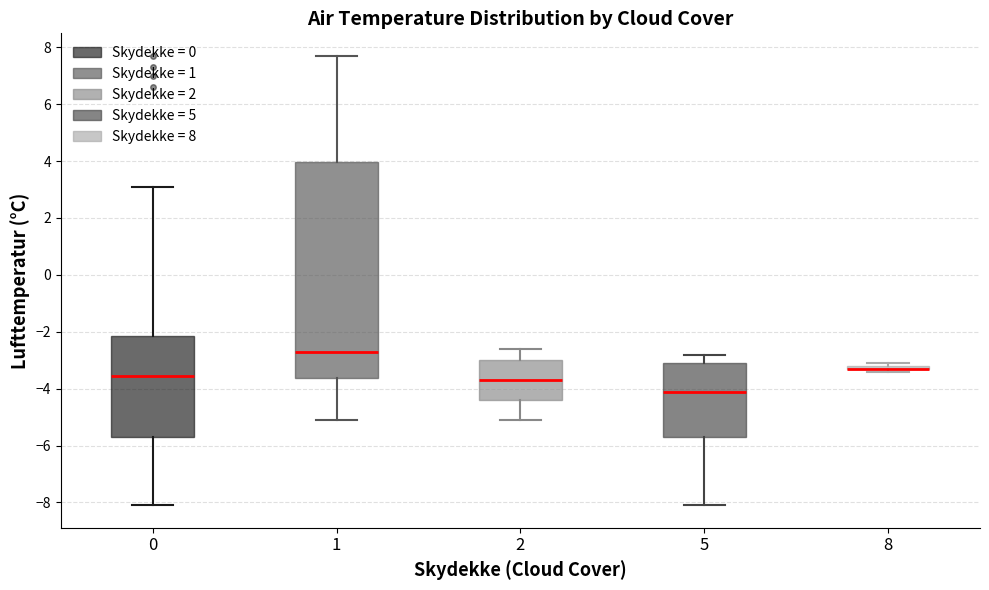

Where does the median line of the box at x = 0 sit on the y-axis? The values are not printed on the chart, so give them approximately, as read against the axis.

-3.6